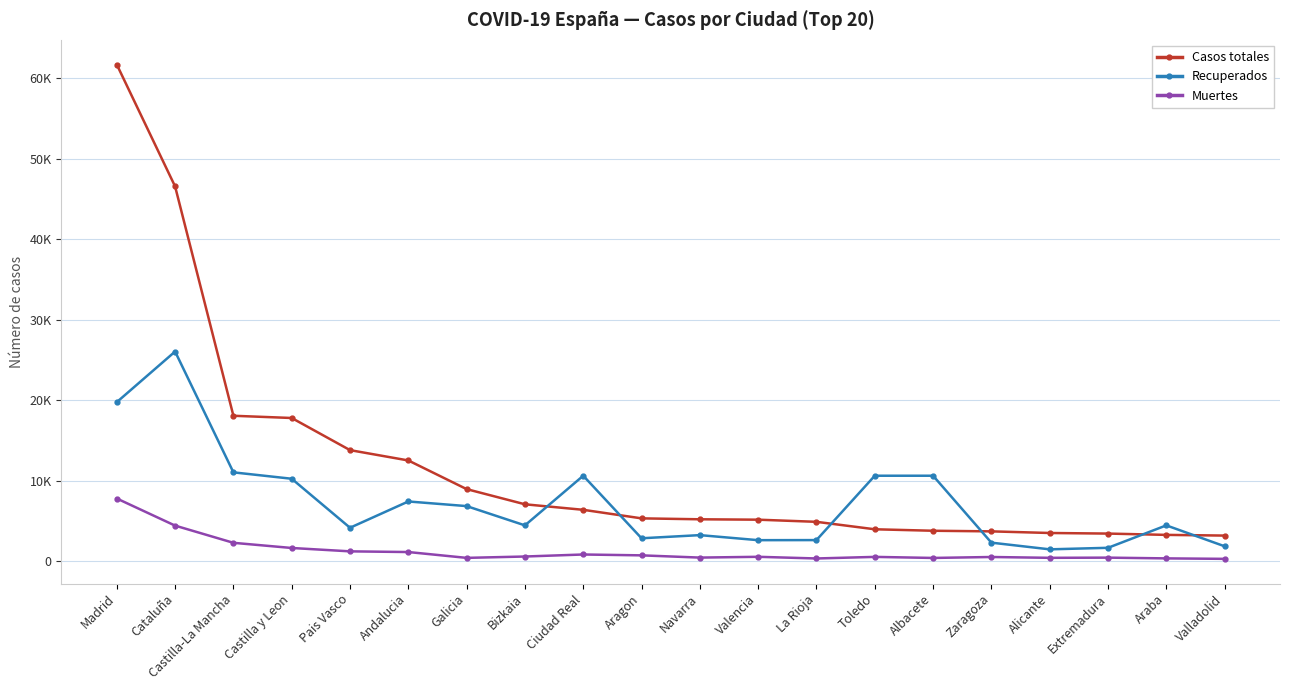

At how many categories does at least one series exceed 39884?

2